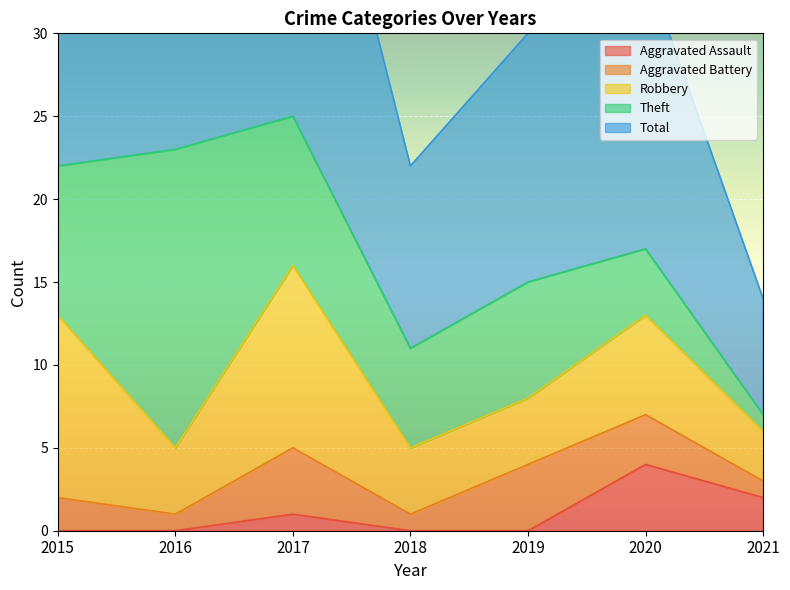

What is the minimum value for Theft?

1